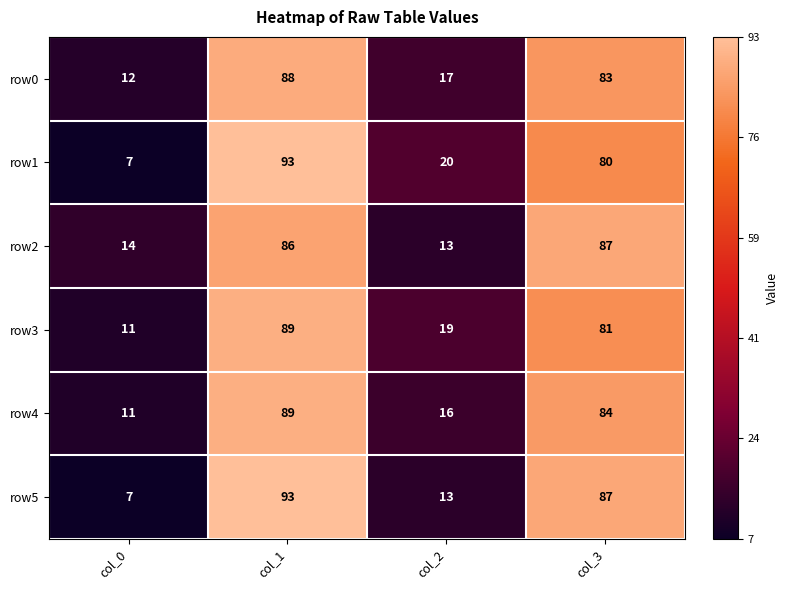

True or false: row0 has a value of 4 at col_0.

False